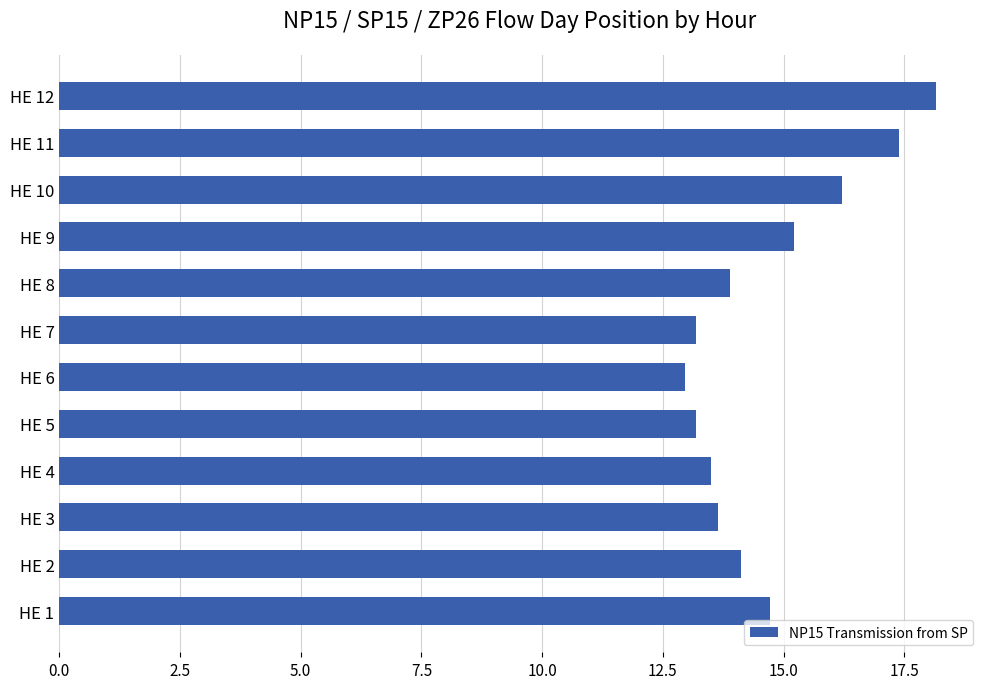

At which category does the chart reach its minimum across all series?

HE 6